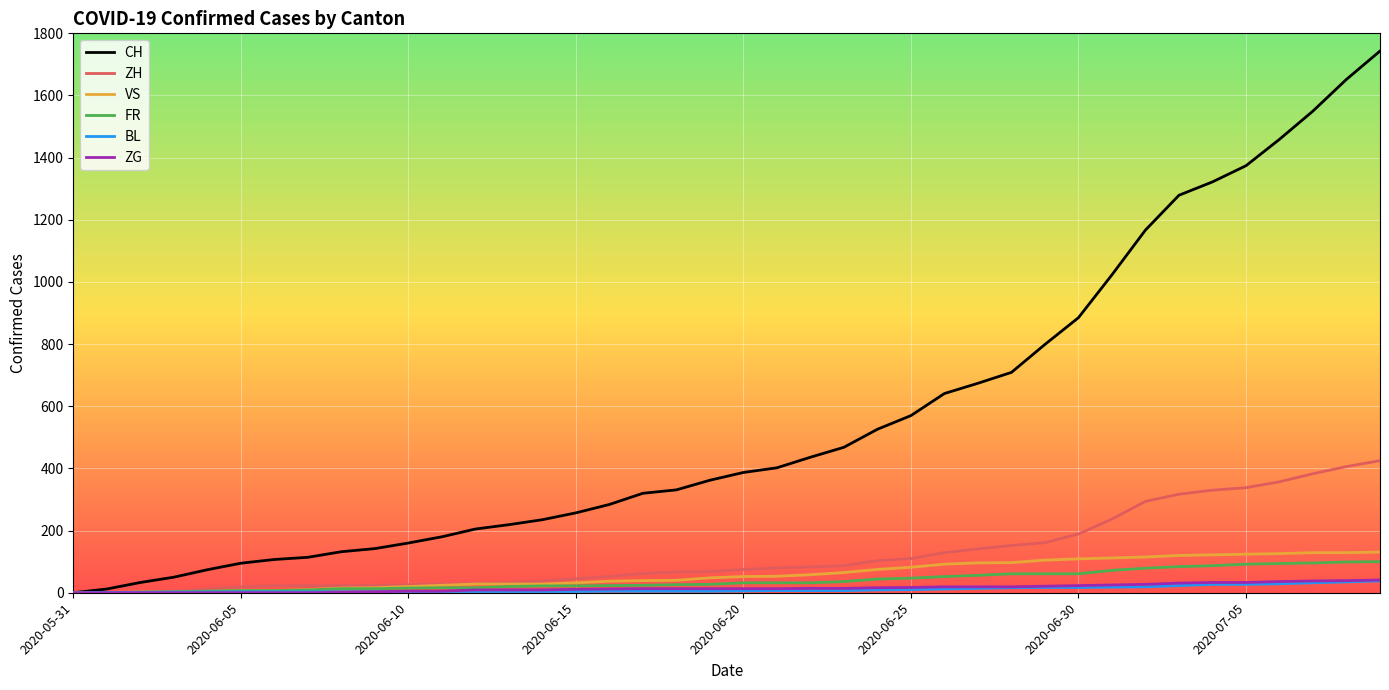

Which series has the largest range (max minus min)?

CH